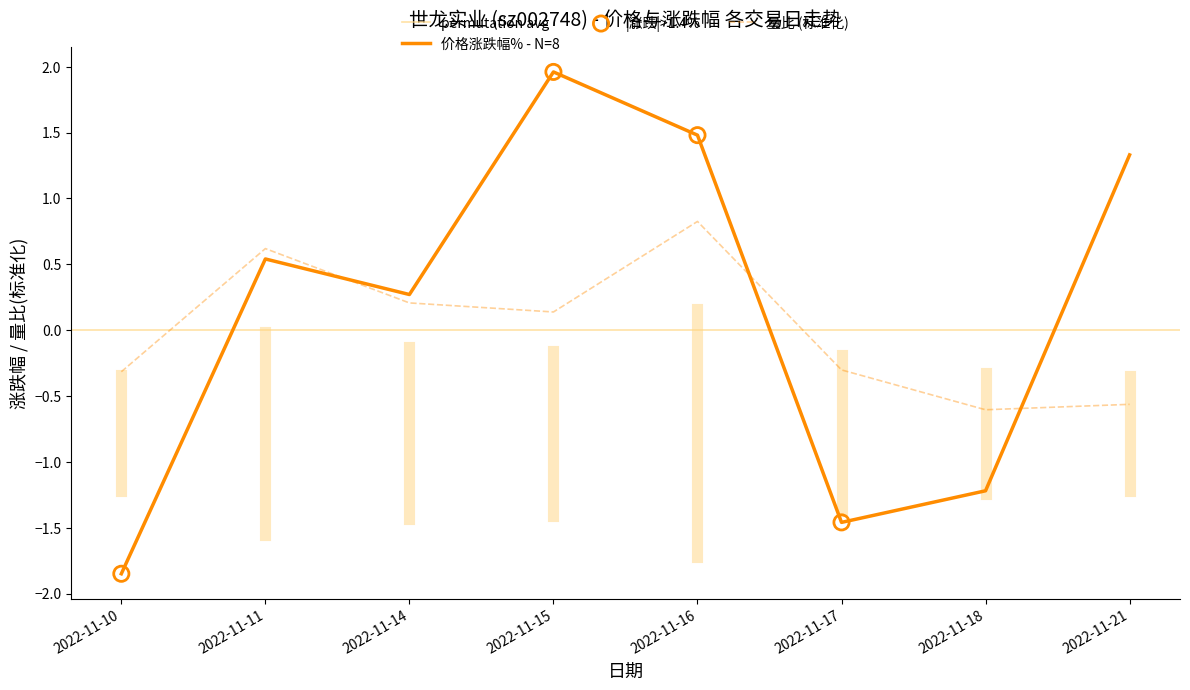

Which series contains the lowest Y value?

涨跌幅%